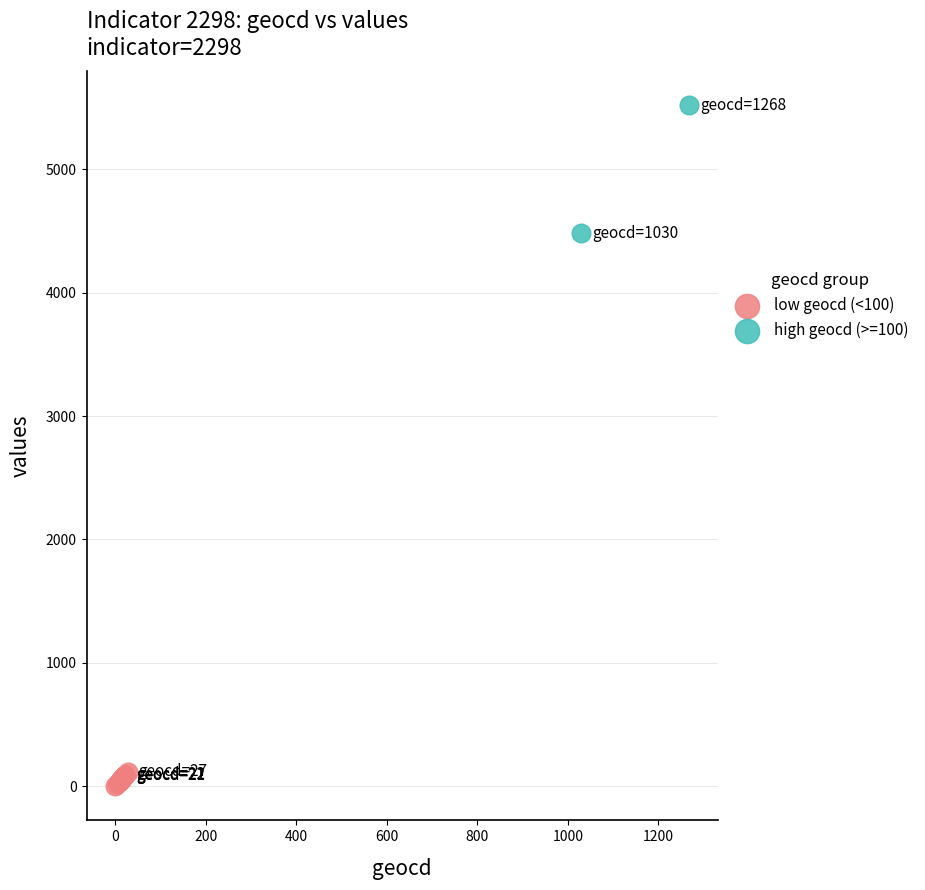

Which series contains the lowest Y value?

low geocd (<100)